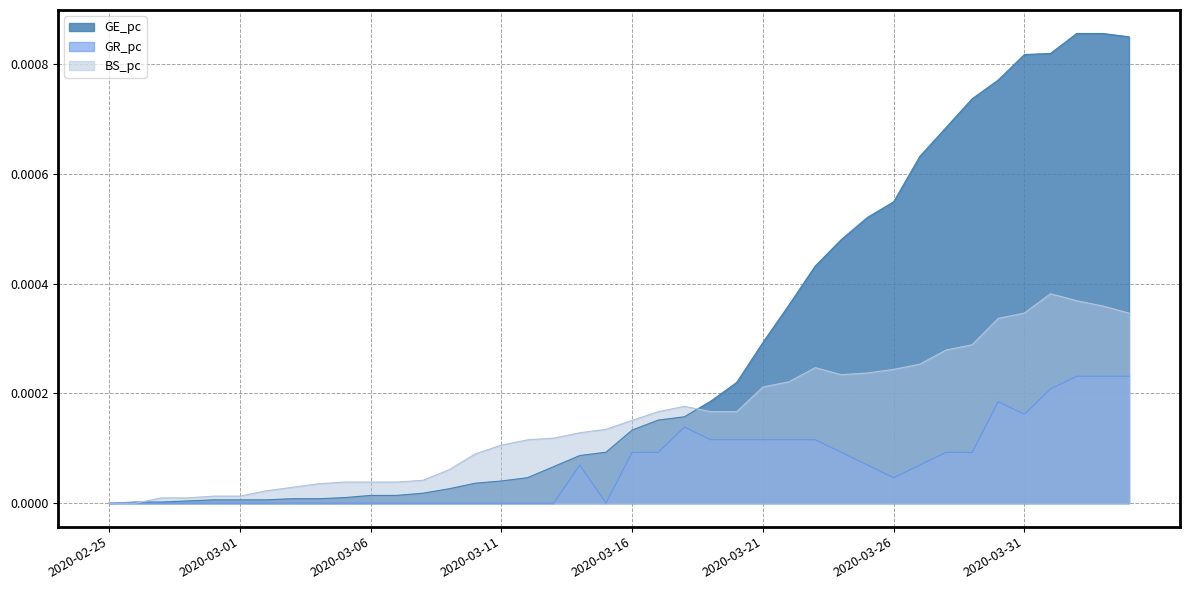

Where is GE_pc nearest to the value 0?

2020-02-25